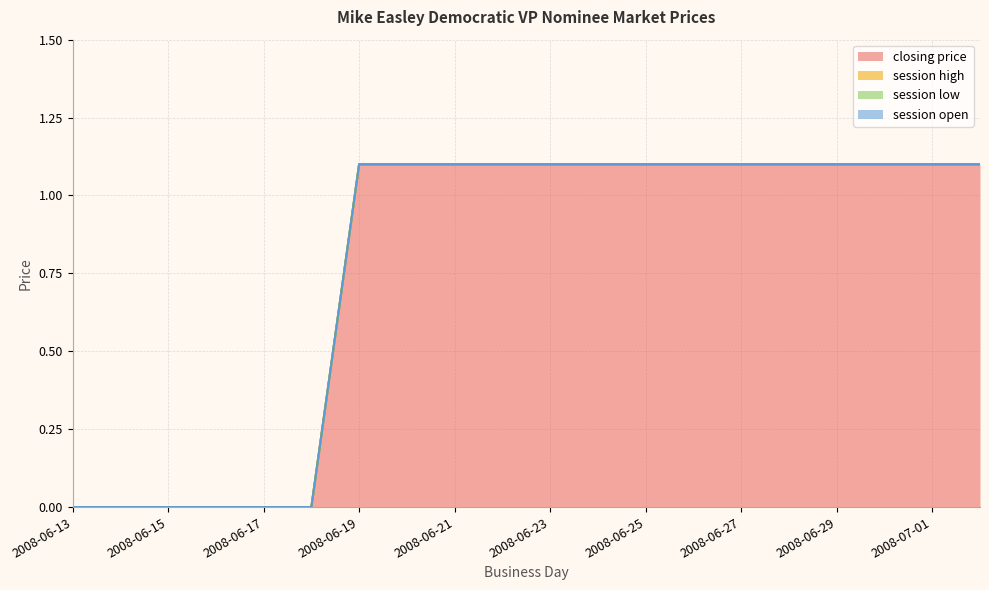

What position from the right is 2008-06-24?

9